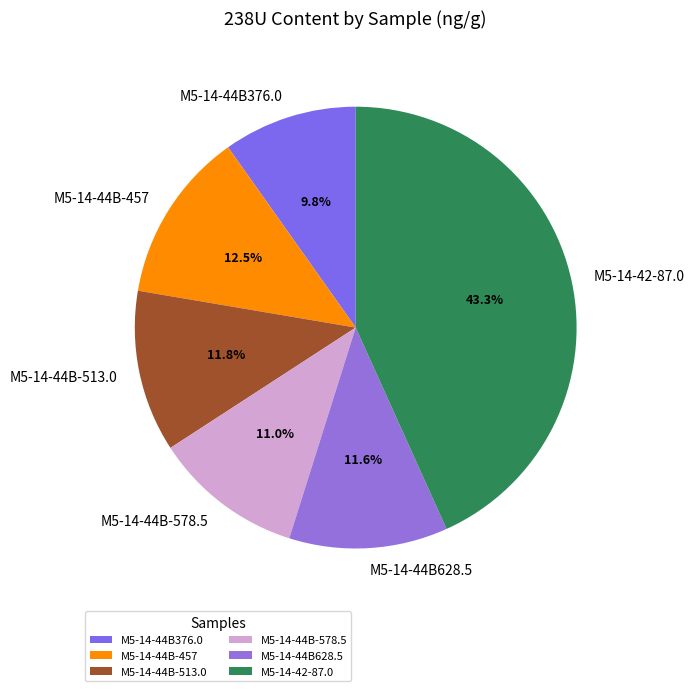

Is the sum of M5-14-44B376.0 and M5-14-42-87.0 greater than half?

Yes